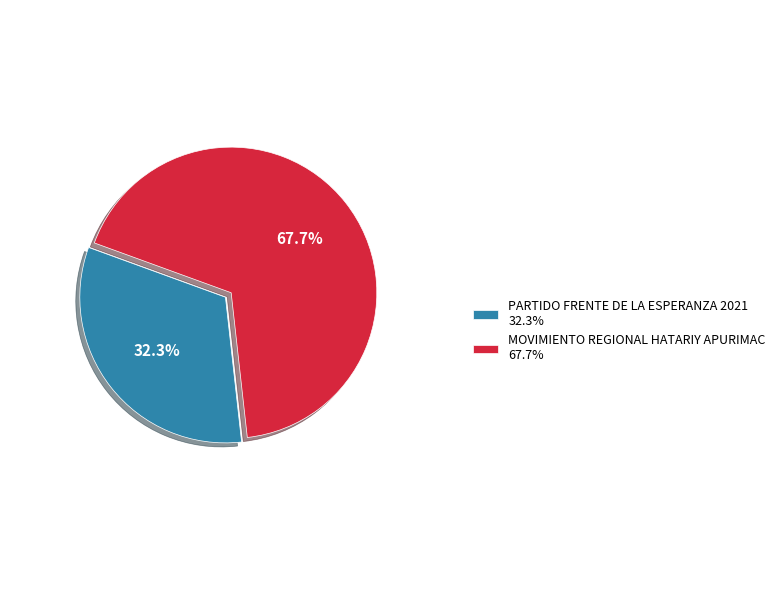

Which category has the smallest portion of the pie?

PARTIDO FRENTE DE LA ESPERANZA 2021